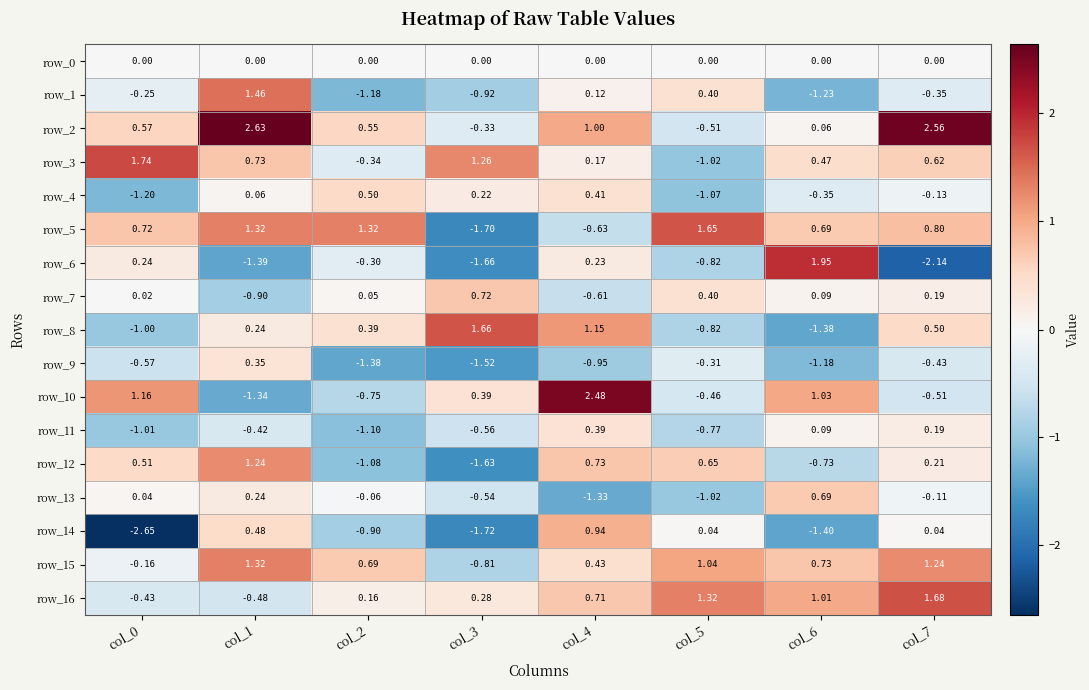

At which label is row_10 closest to 0?

col_3